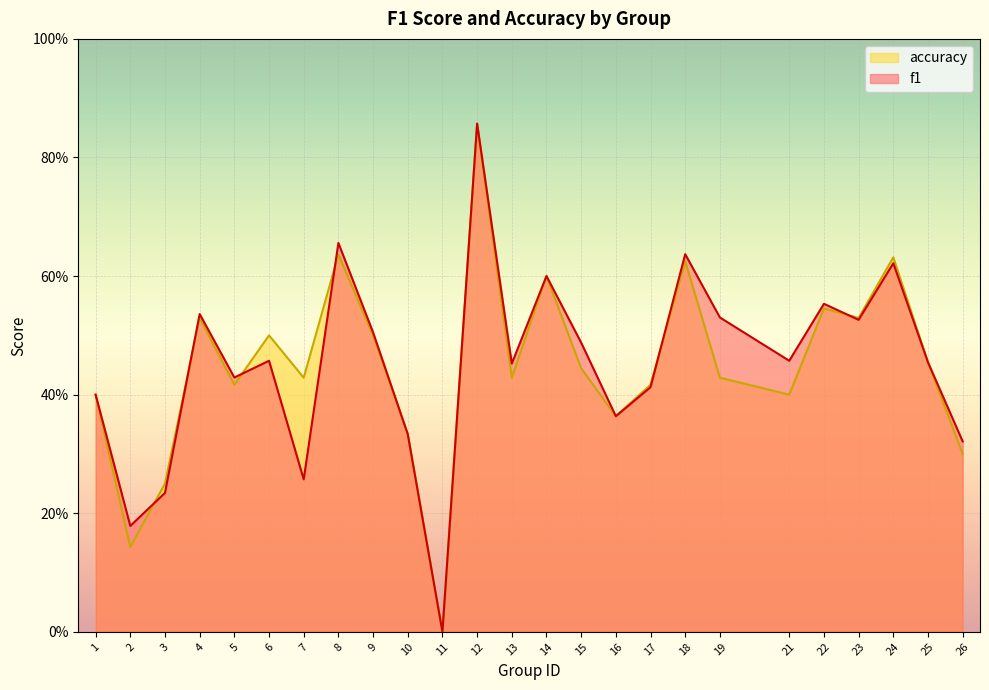

Which series has the largest total across all categories?

f1